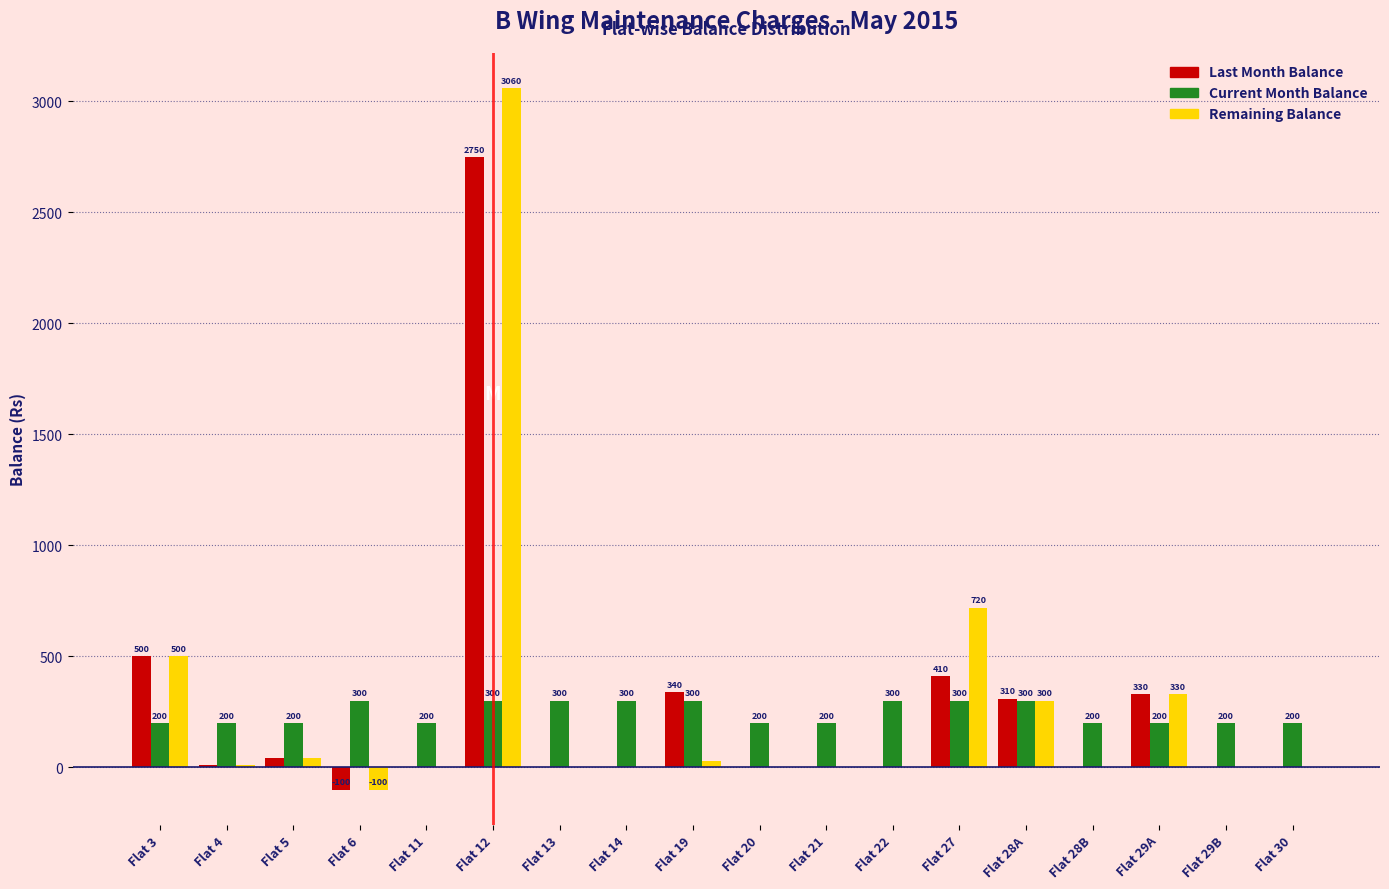

Reading left to right, extract all data points from this chart.

Last Month Balance: Flat 3=500	Flat 4=10	Flat 5=40	Flat 6=-100	Flat 11=0	Flat 12=2750	Flat 13=0	Flat 14=0	Flat 19=340	Flat 20=0	Flat 21=0	Flat 22=0	Flat 27=410	Flat 28A=310	Flat 28B=0	Flat 29A=330	Flat 29B=0	Flat 30=0
Current Month Balance: Flat 3=200	Flat 4=200	Flat 5=200	Flat 6=300	Flat 11=200	Flat 12=300	Flat 13=300	Flat 14=300	Flat 19=300	Flat 20=200	Flat 21=200	Flat 22=300	Flat 27=300	Flat 28A=300	Flat 28B=200	Flat 29A=200	Flat 29B=200	Flat 30=200
Remaining Balance: Flat 3=500	Flat 4=10	Flat 5=40	Flat 6=-100	Flat 11=0	Flat 12=3060	Flat 13=0	Flat 14=0	Flat 19=30	Flat 20=0	Flat 21=0	Flat 22=0	Flat 27=720	Flat 28A=300	Flat 28B=0	Flat 29A=330	Flat 29B=0	Flat 30=0